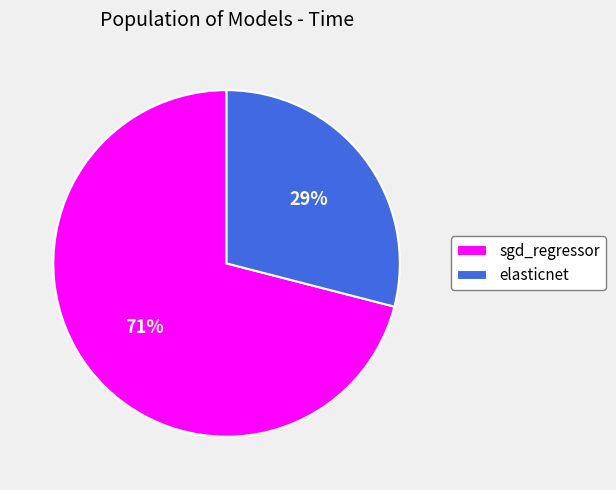

How many segments does this pie chart have?

2